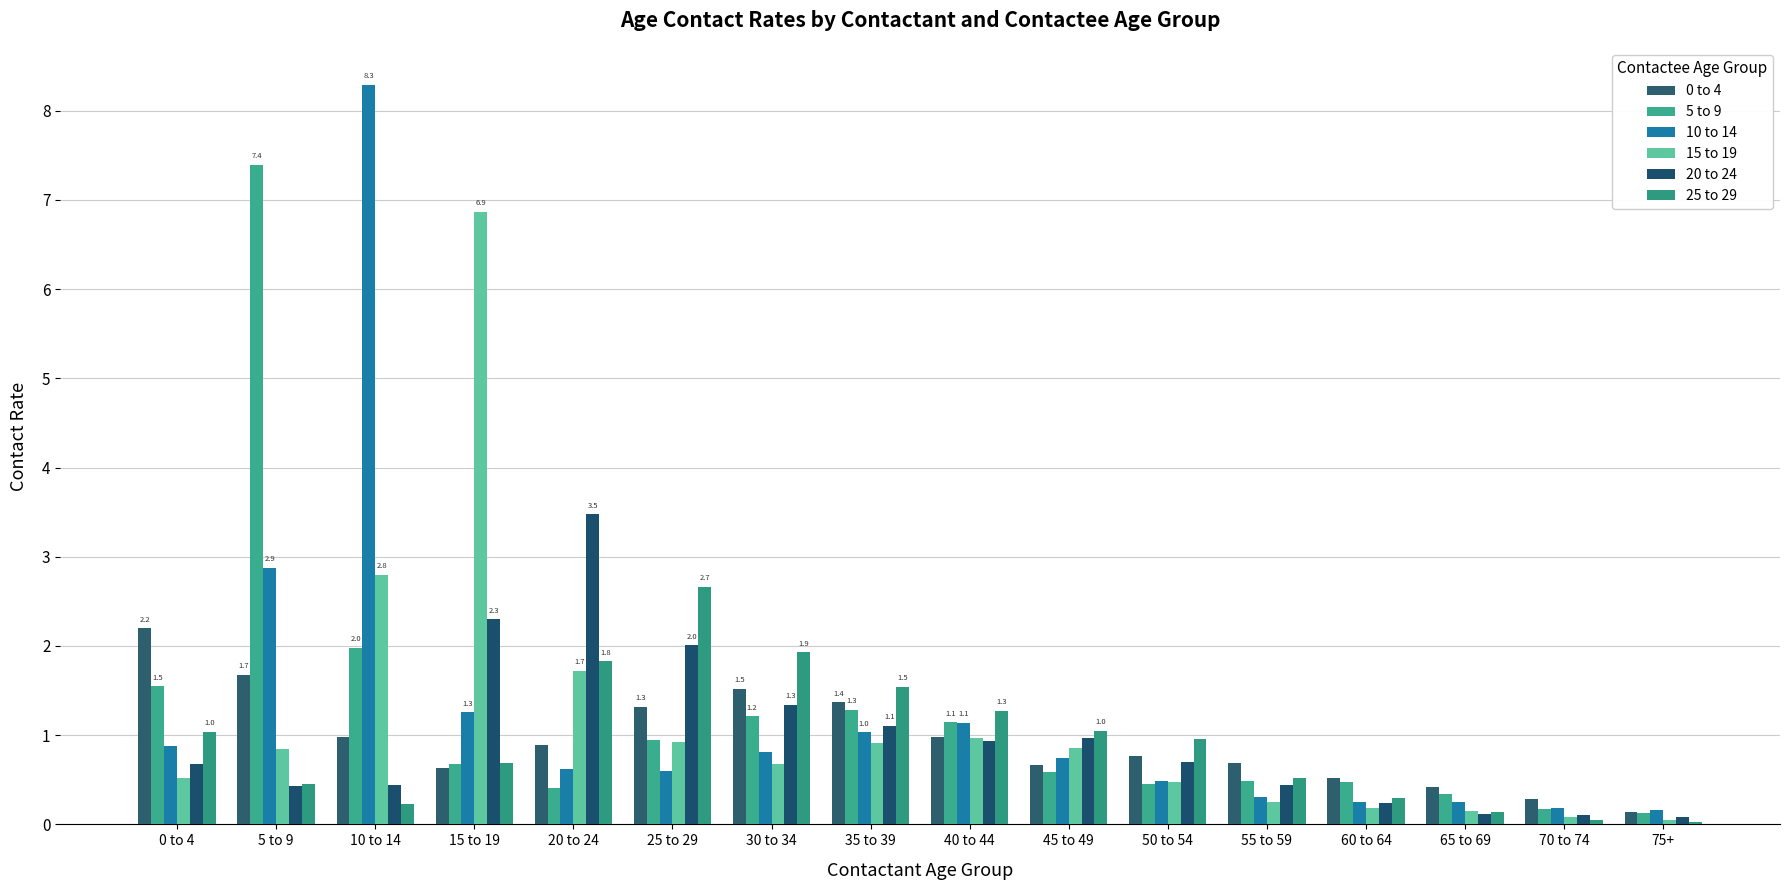

What is the difference between the highest and lowest values at 15 to 19?

6.2